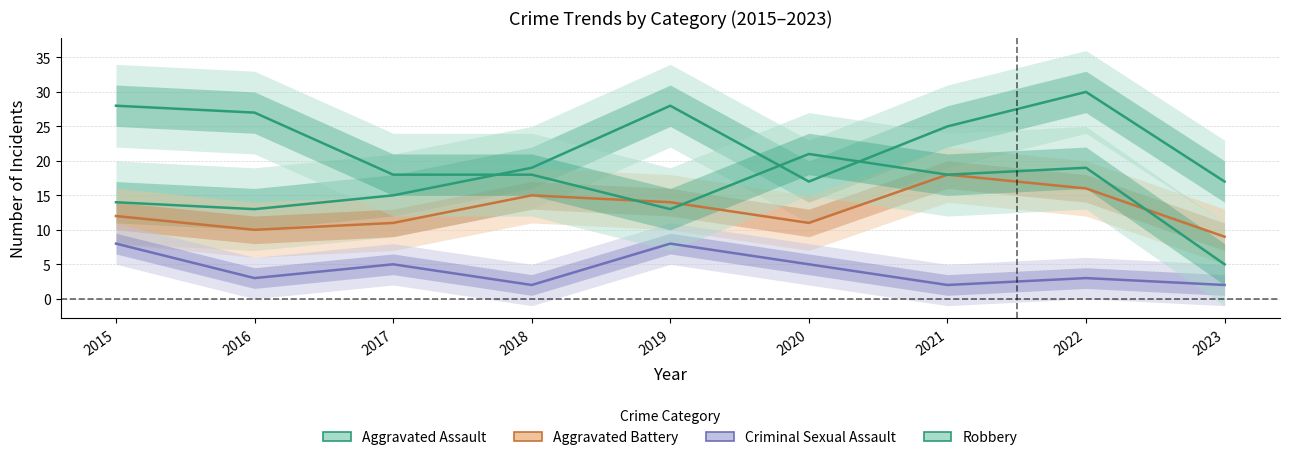

True or false: Criminal Sexual Assault has a value of 2 at 2021.

True